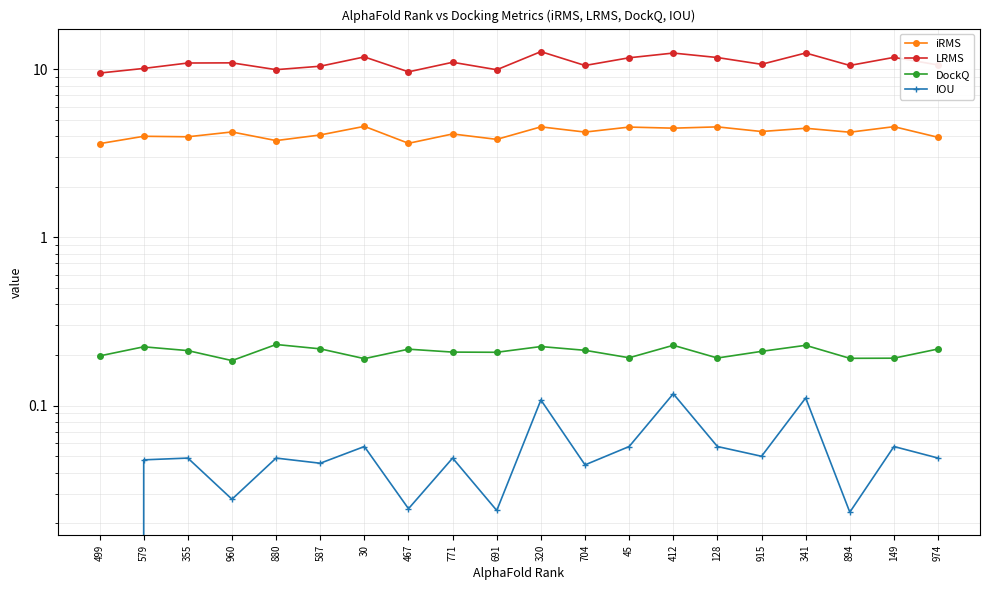

Does the chart display data point markers on the line(s)?

Yes